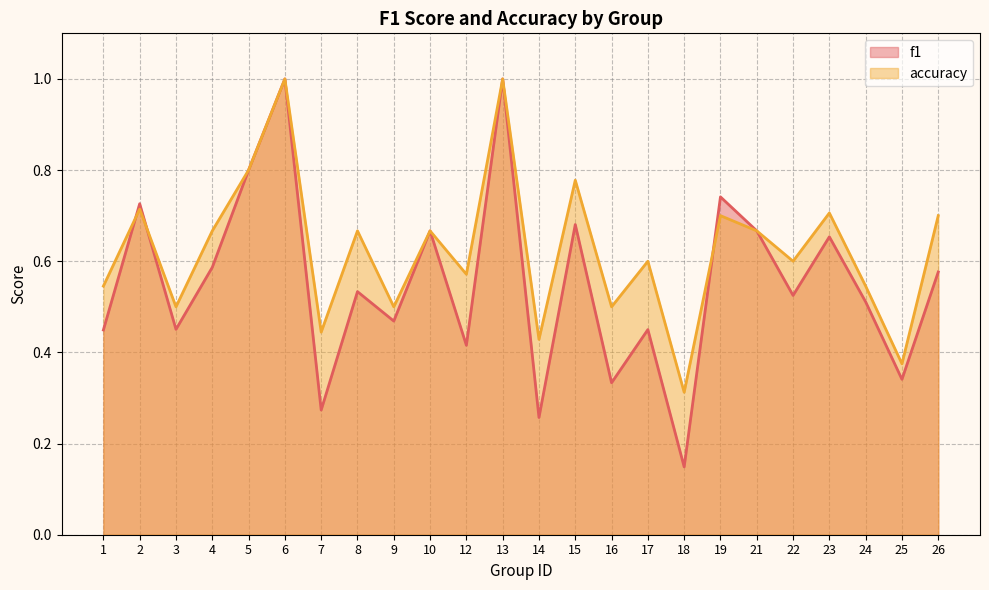

What is the difference between the f1 values at 1 and 18?

0.3